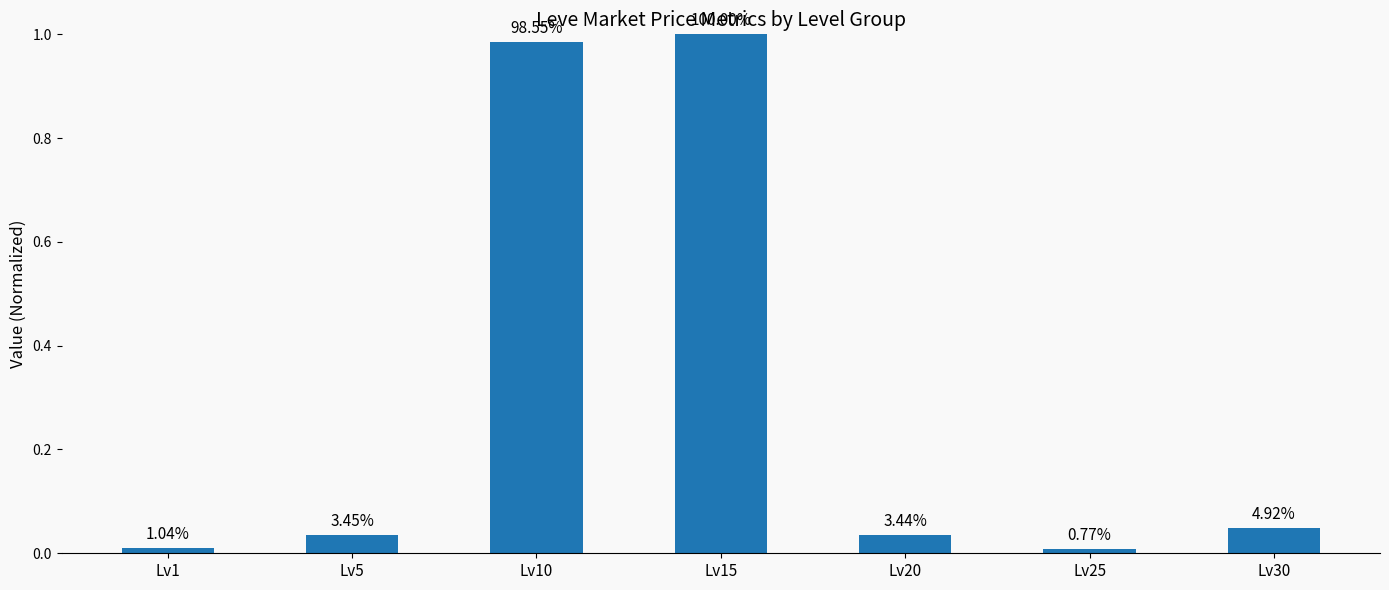

How many bars are there in total?

7